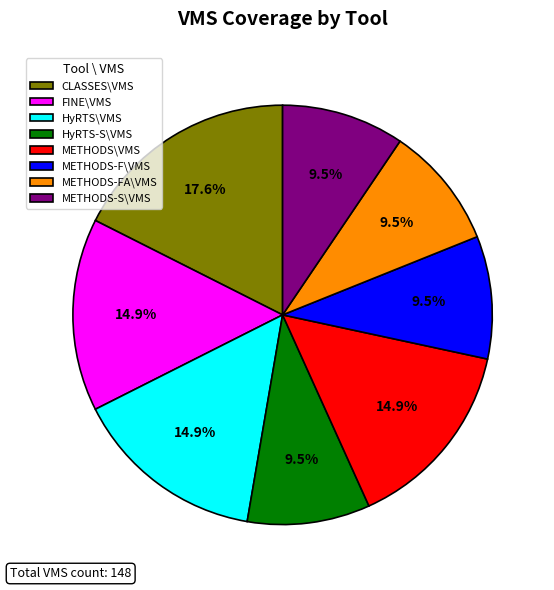

What percentage is NOT represented by METHODS-F\VMS?

90.5%